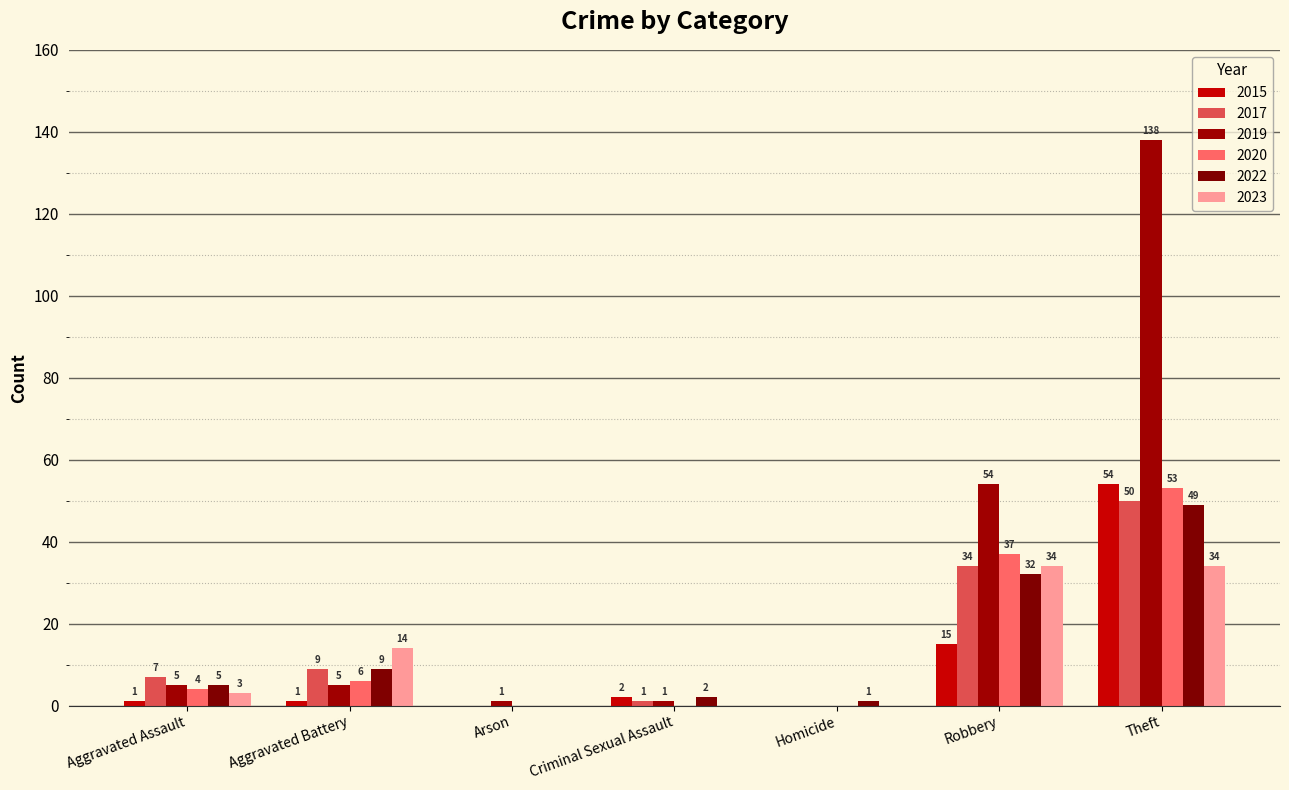

Rank the series at Robbery from highest to lowest value.

2019, 2020, 2017, 2023, 2022, 2015